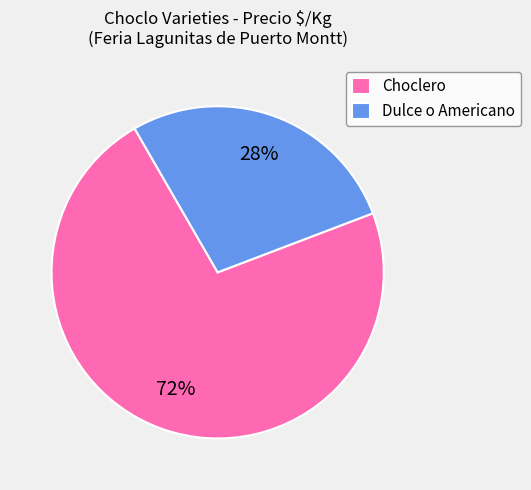

How many slices are in this pie chart?

2